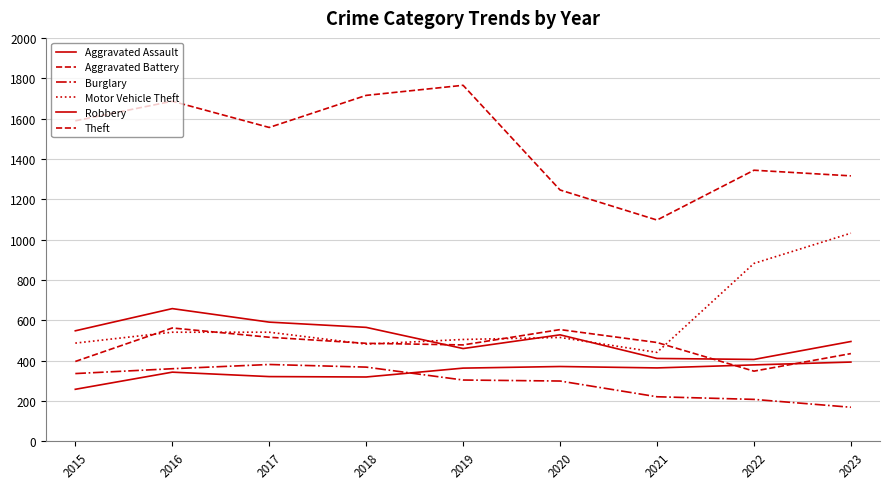

What is the sum of the Theft values at 2021 and 2023?

2413